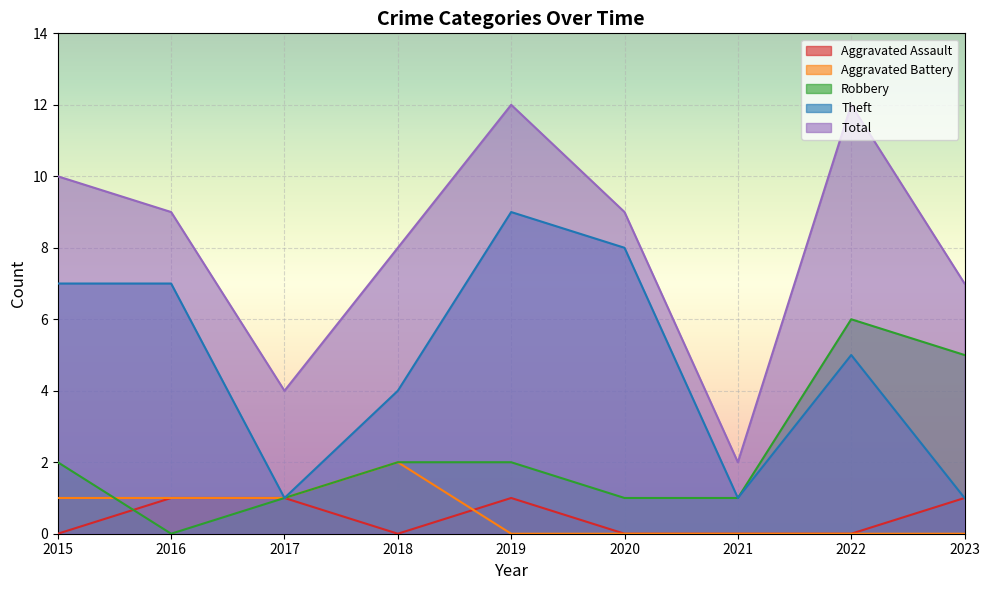

Is the value of Aggravated Battery at 2020 greater than the value of Robbery at 2015?

No